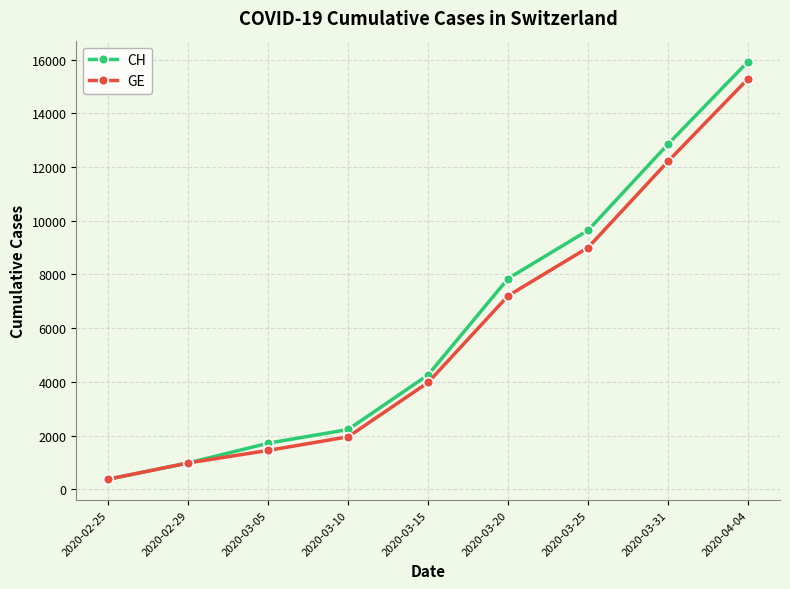

What is the total value across all series at 2020-03-10?

4181